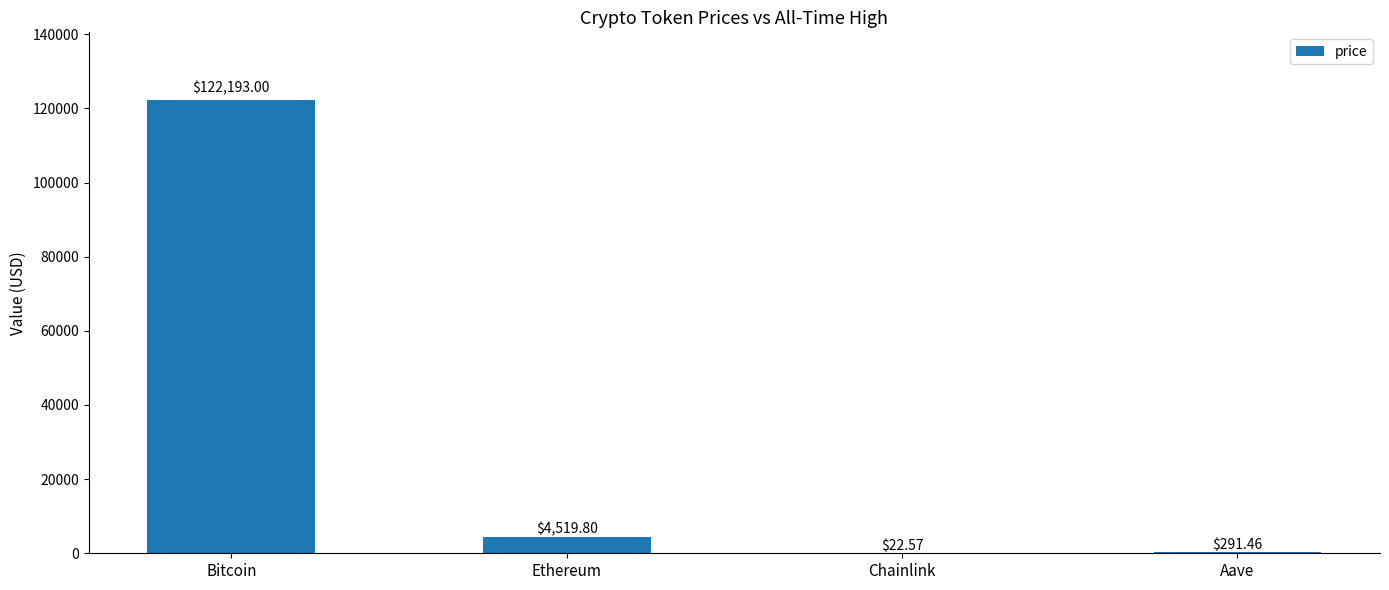

Which has a higher value, Chainlink or Aave?

Aave